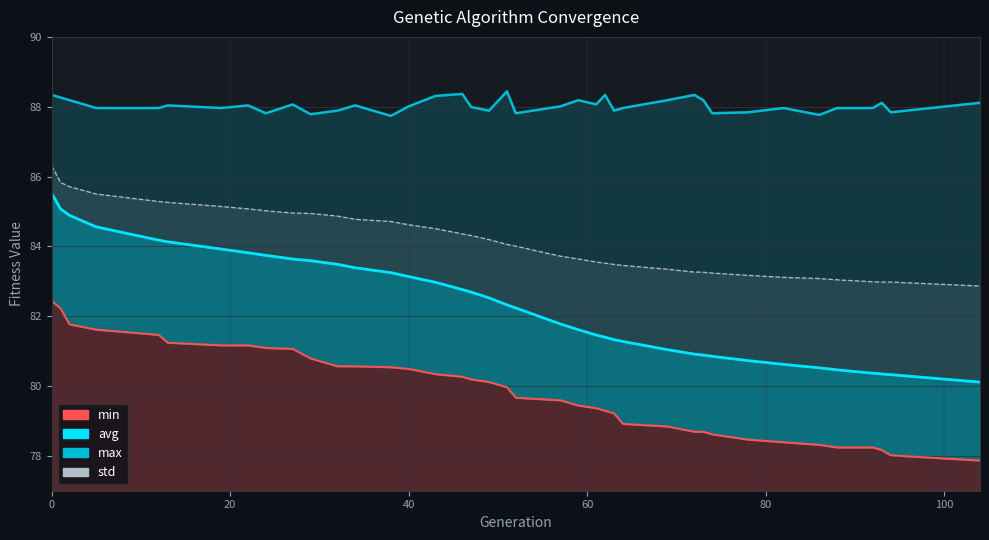

What is the maximum value for std?

86.3